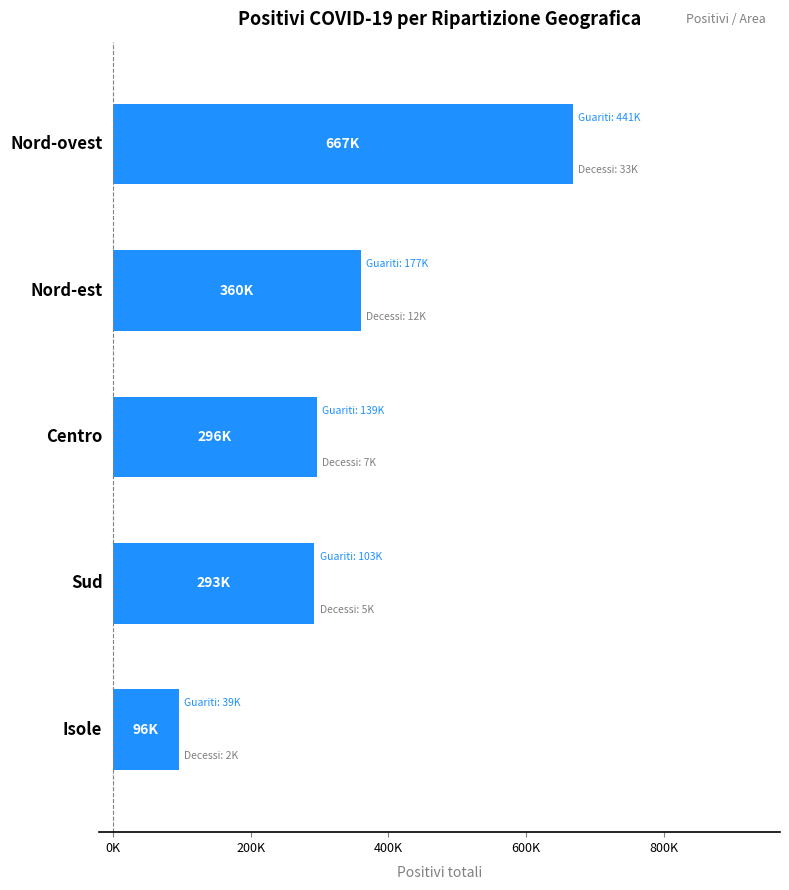

Does the chart contain any negative values?

No